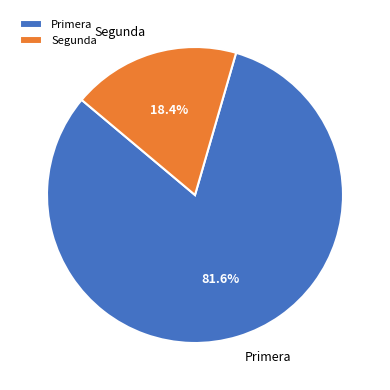

What is the majority slice?

Primera